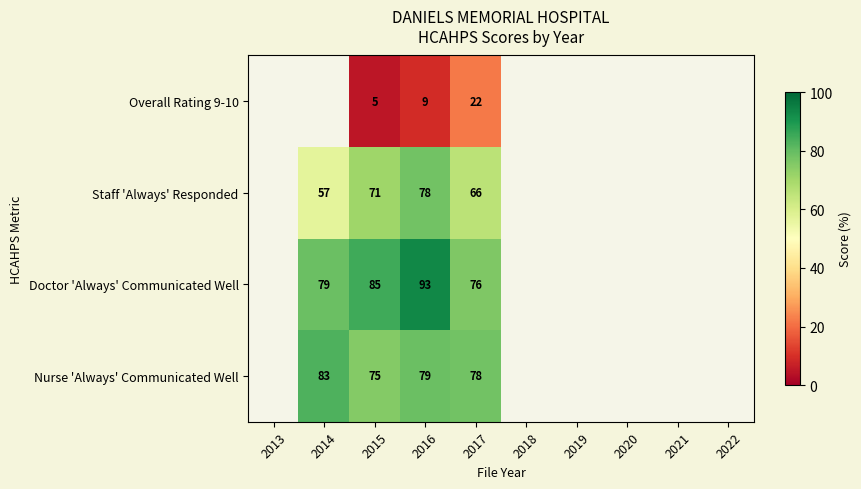

At 2015, list the series in order from smallest to largest.

Overall Rating 9-10, Staff 'Always' Responded, Nurse 'Always' Communicated Well, Doctor 'Always' Communicated Well